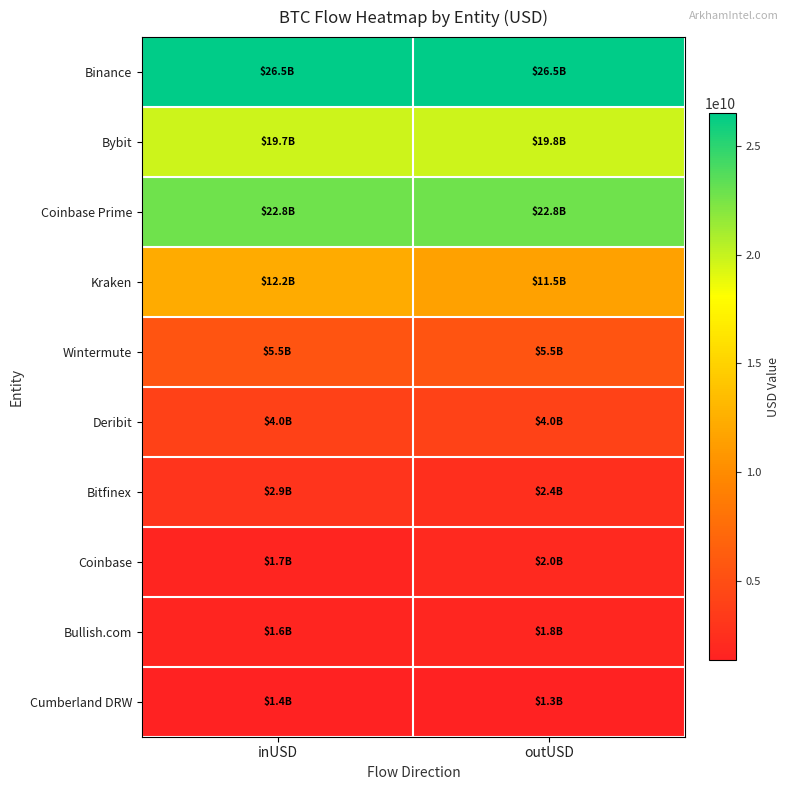

At how many categories does at least one series exceed 1339493245?

2